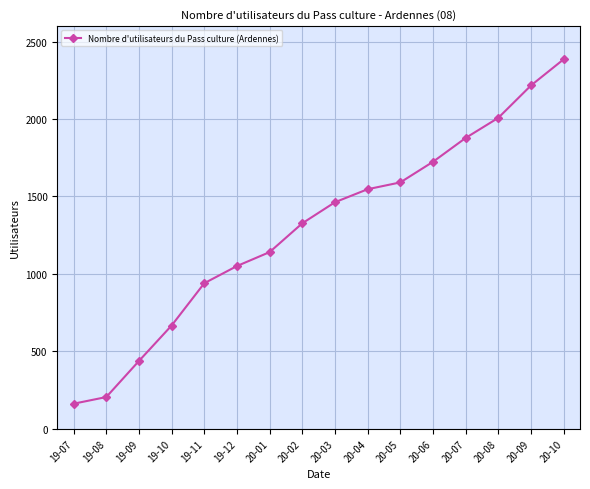

Rank the categories by value from lowest to highest.

19-07, 19-08, 19-09, 19-10, 19-11, 19-12, 20-01, 20-02, 20-03, 20-04, 20-05, 20-06, 20-07, 20-08, 20-09, 20-10